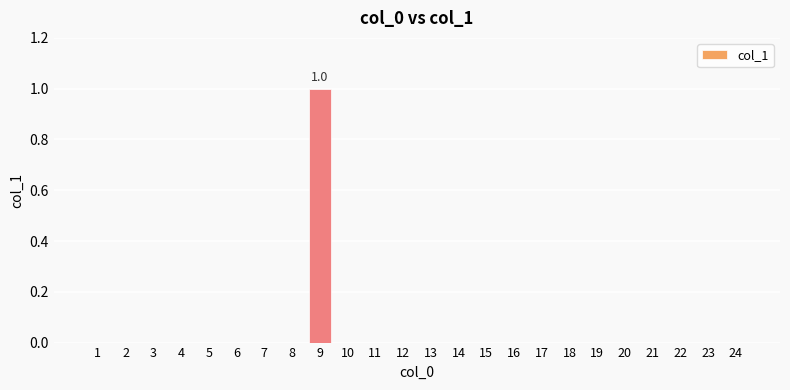

Which has a higher value, 9 or 14?

9